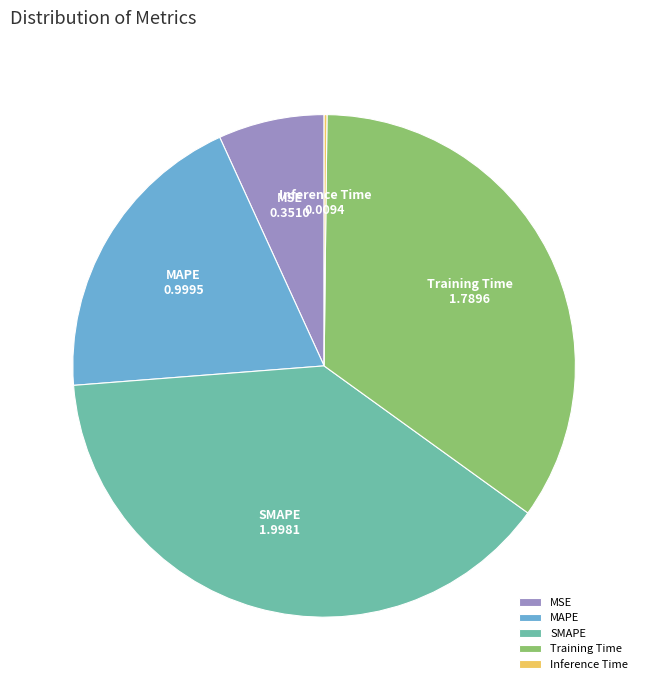

What is the ratio of the value at MAPE to the value at Training Time?

0.6